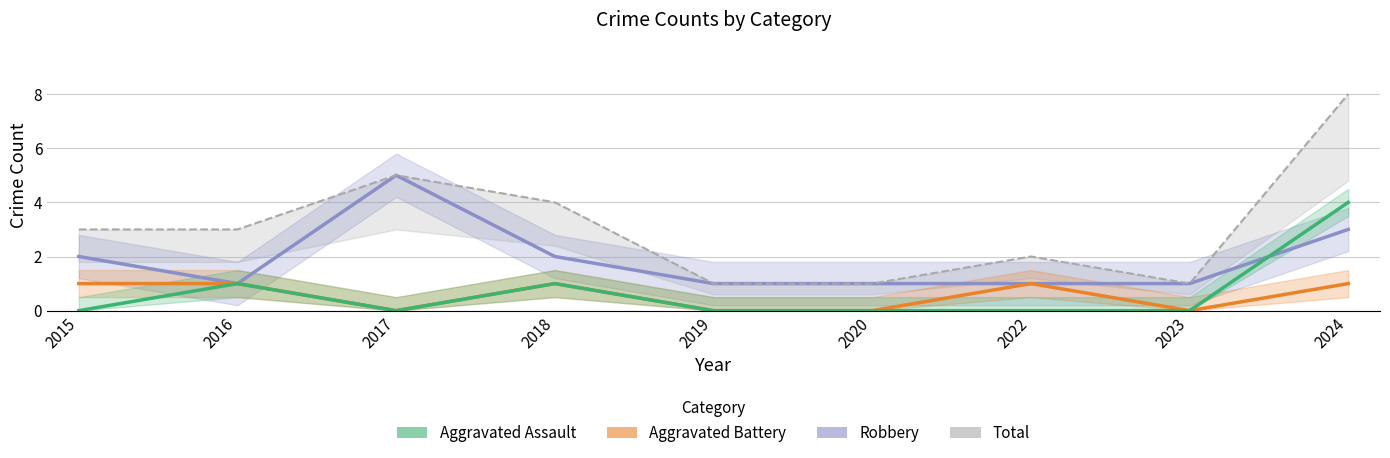

What is the change in value from 2016 to 2022?

-1